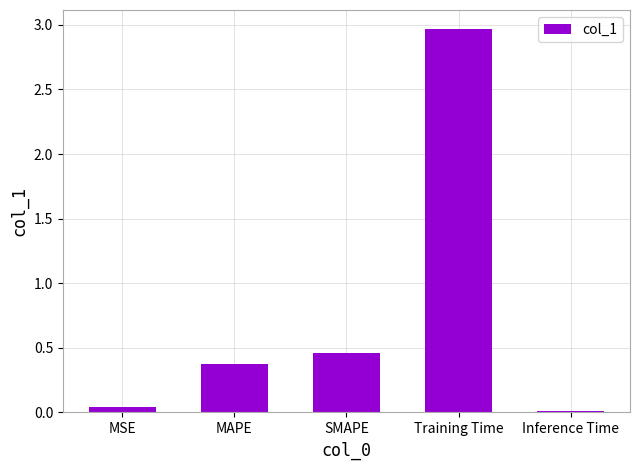

List the labels in order of value, smallest first.

Inference Time, MSE, MAPE, SMAPE, Training Time